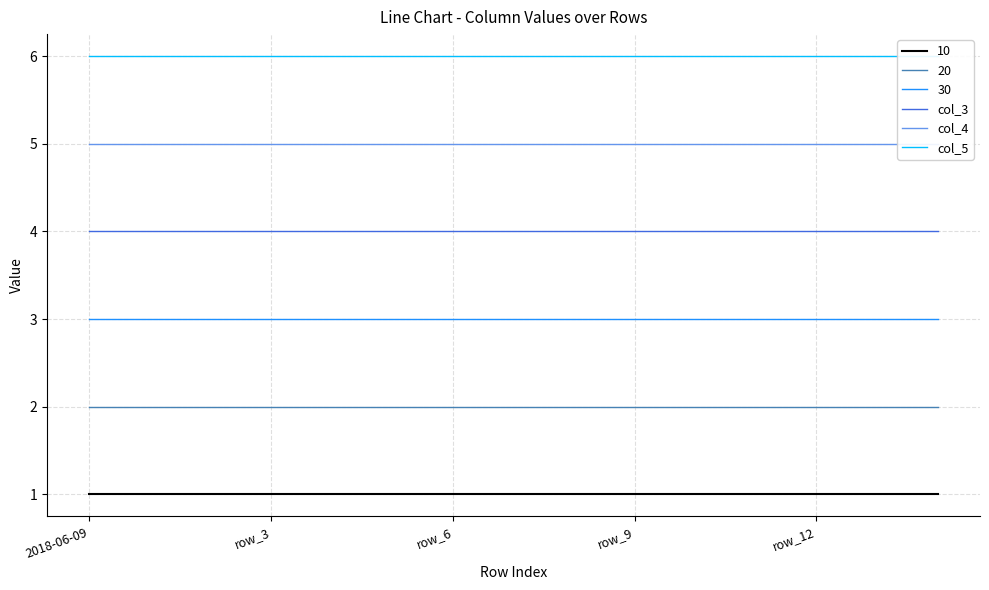

Which series has the widest spread of values?

col_3